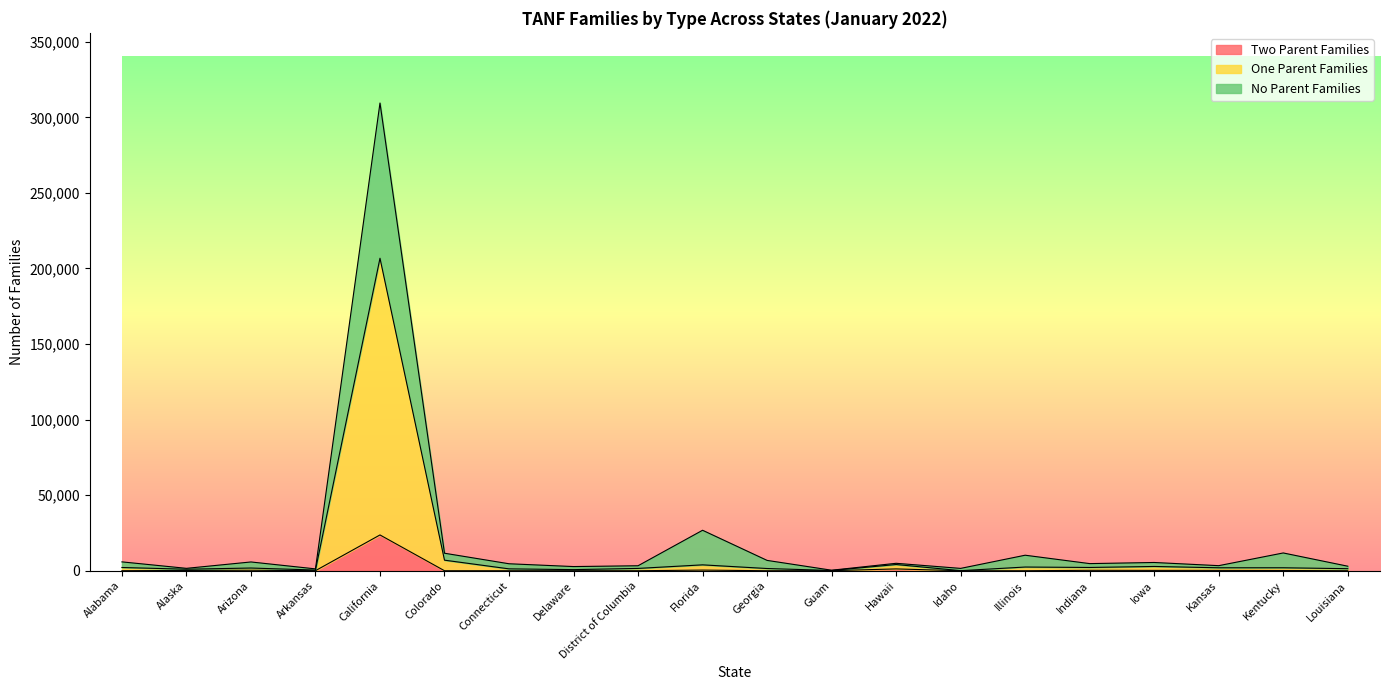

Which has a higher value, Connecticut or Colorado?

Connecticut